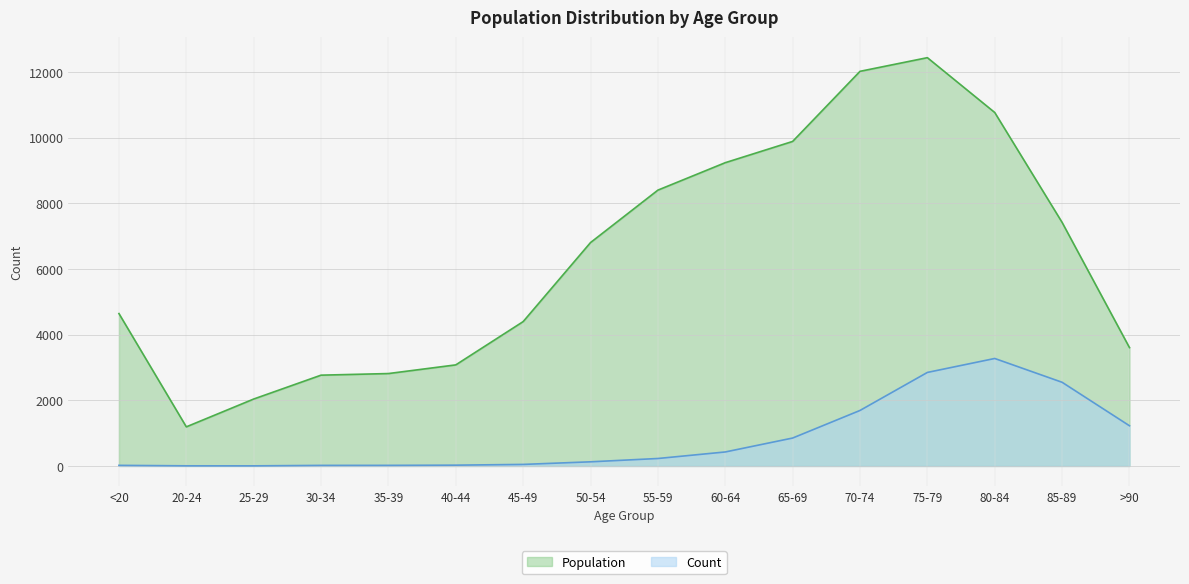

In Count, how many points are higher than both neighbors (excluding endpoints)?

1